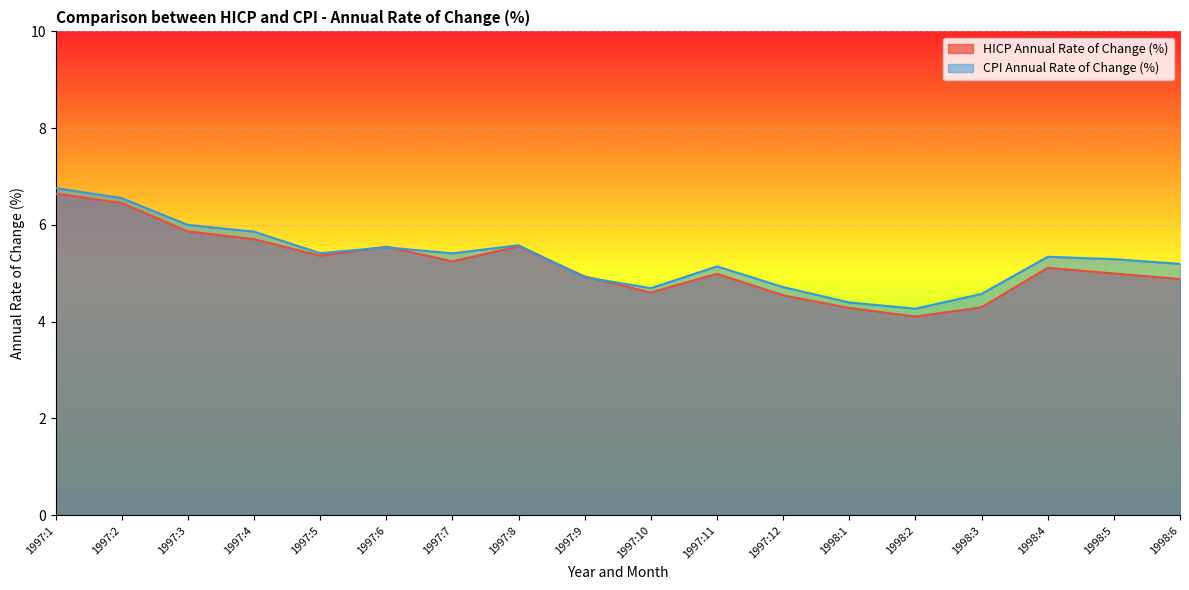

What position from the left is 1997:10?

10